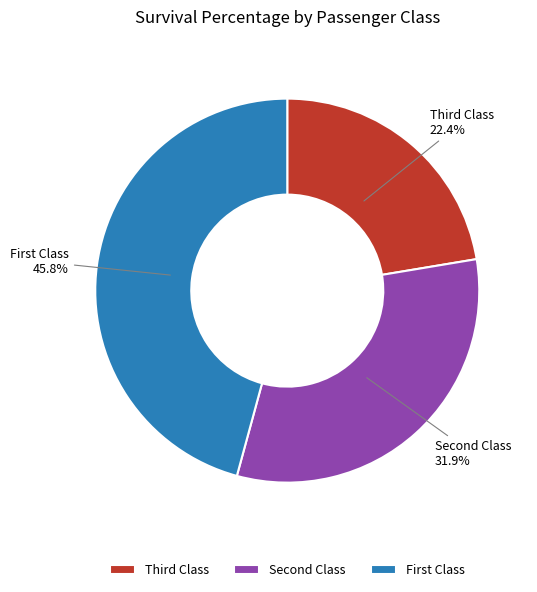

How many slices are in this pie chart?

3